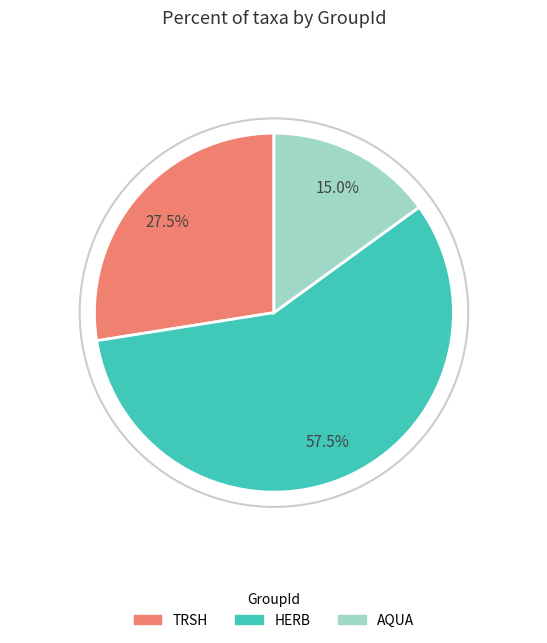

How many segments does this pie chart have?

3